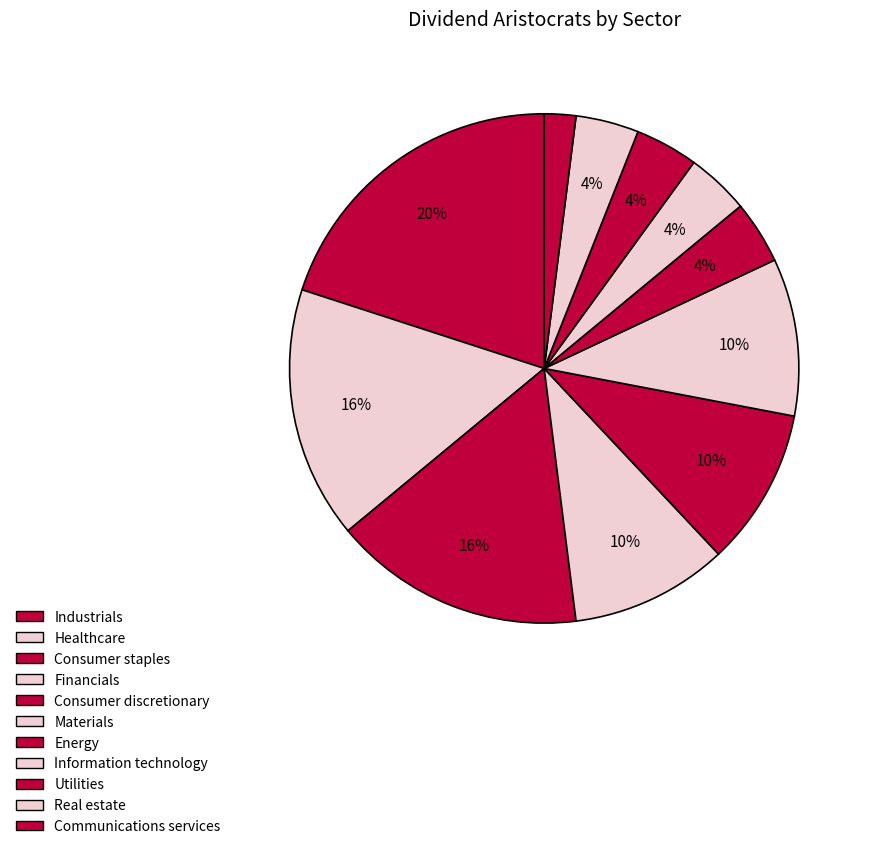

How many segments does this pie chart have?

11